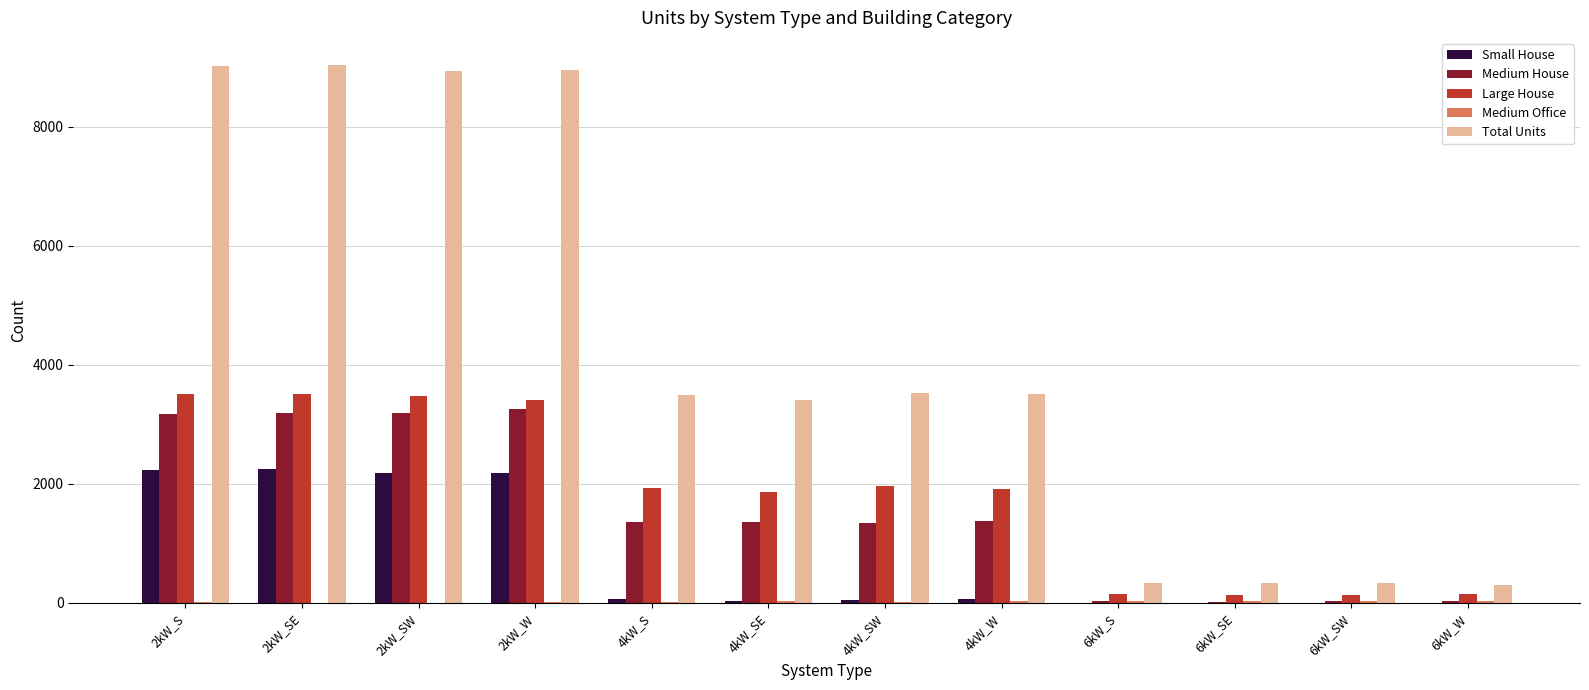

Where is Medium House nearest to the value 1641?

4kW_W